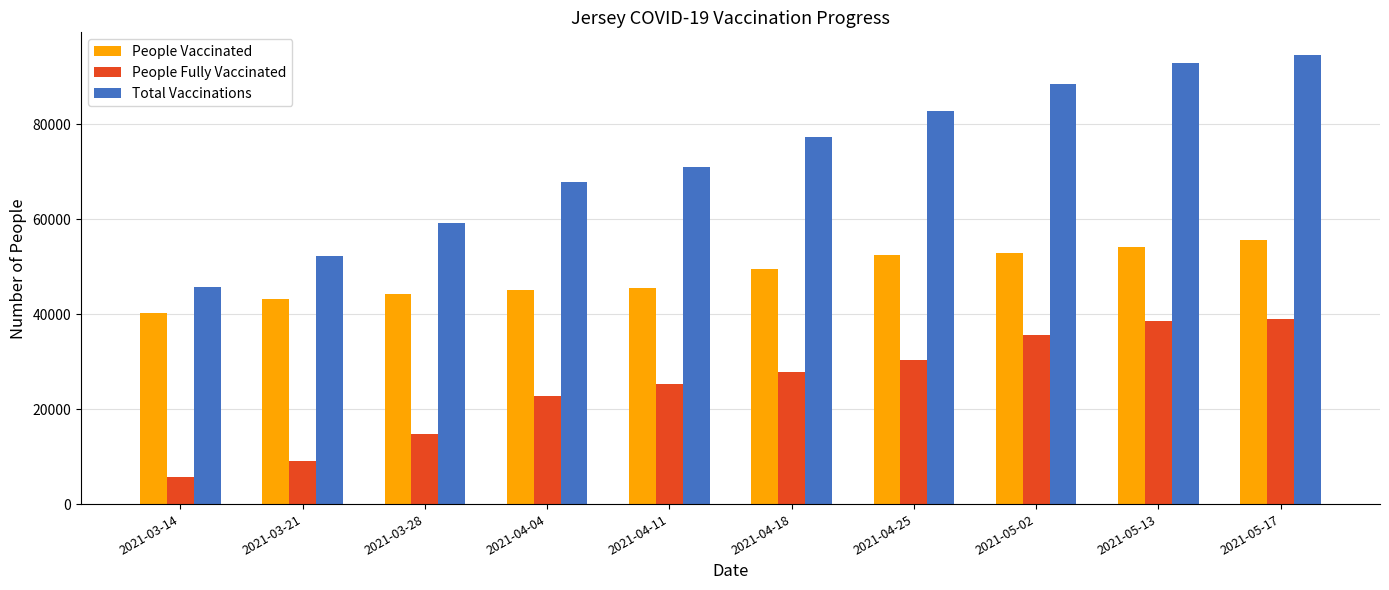

List the series in order of their overall mean, highest first.

Total Vaccinations, People Vaccinated, People Fully Vaccinated